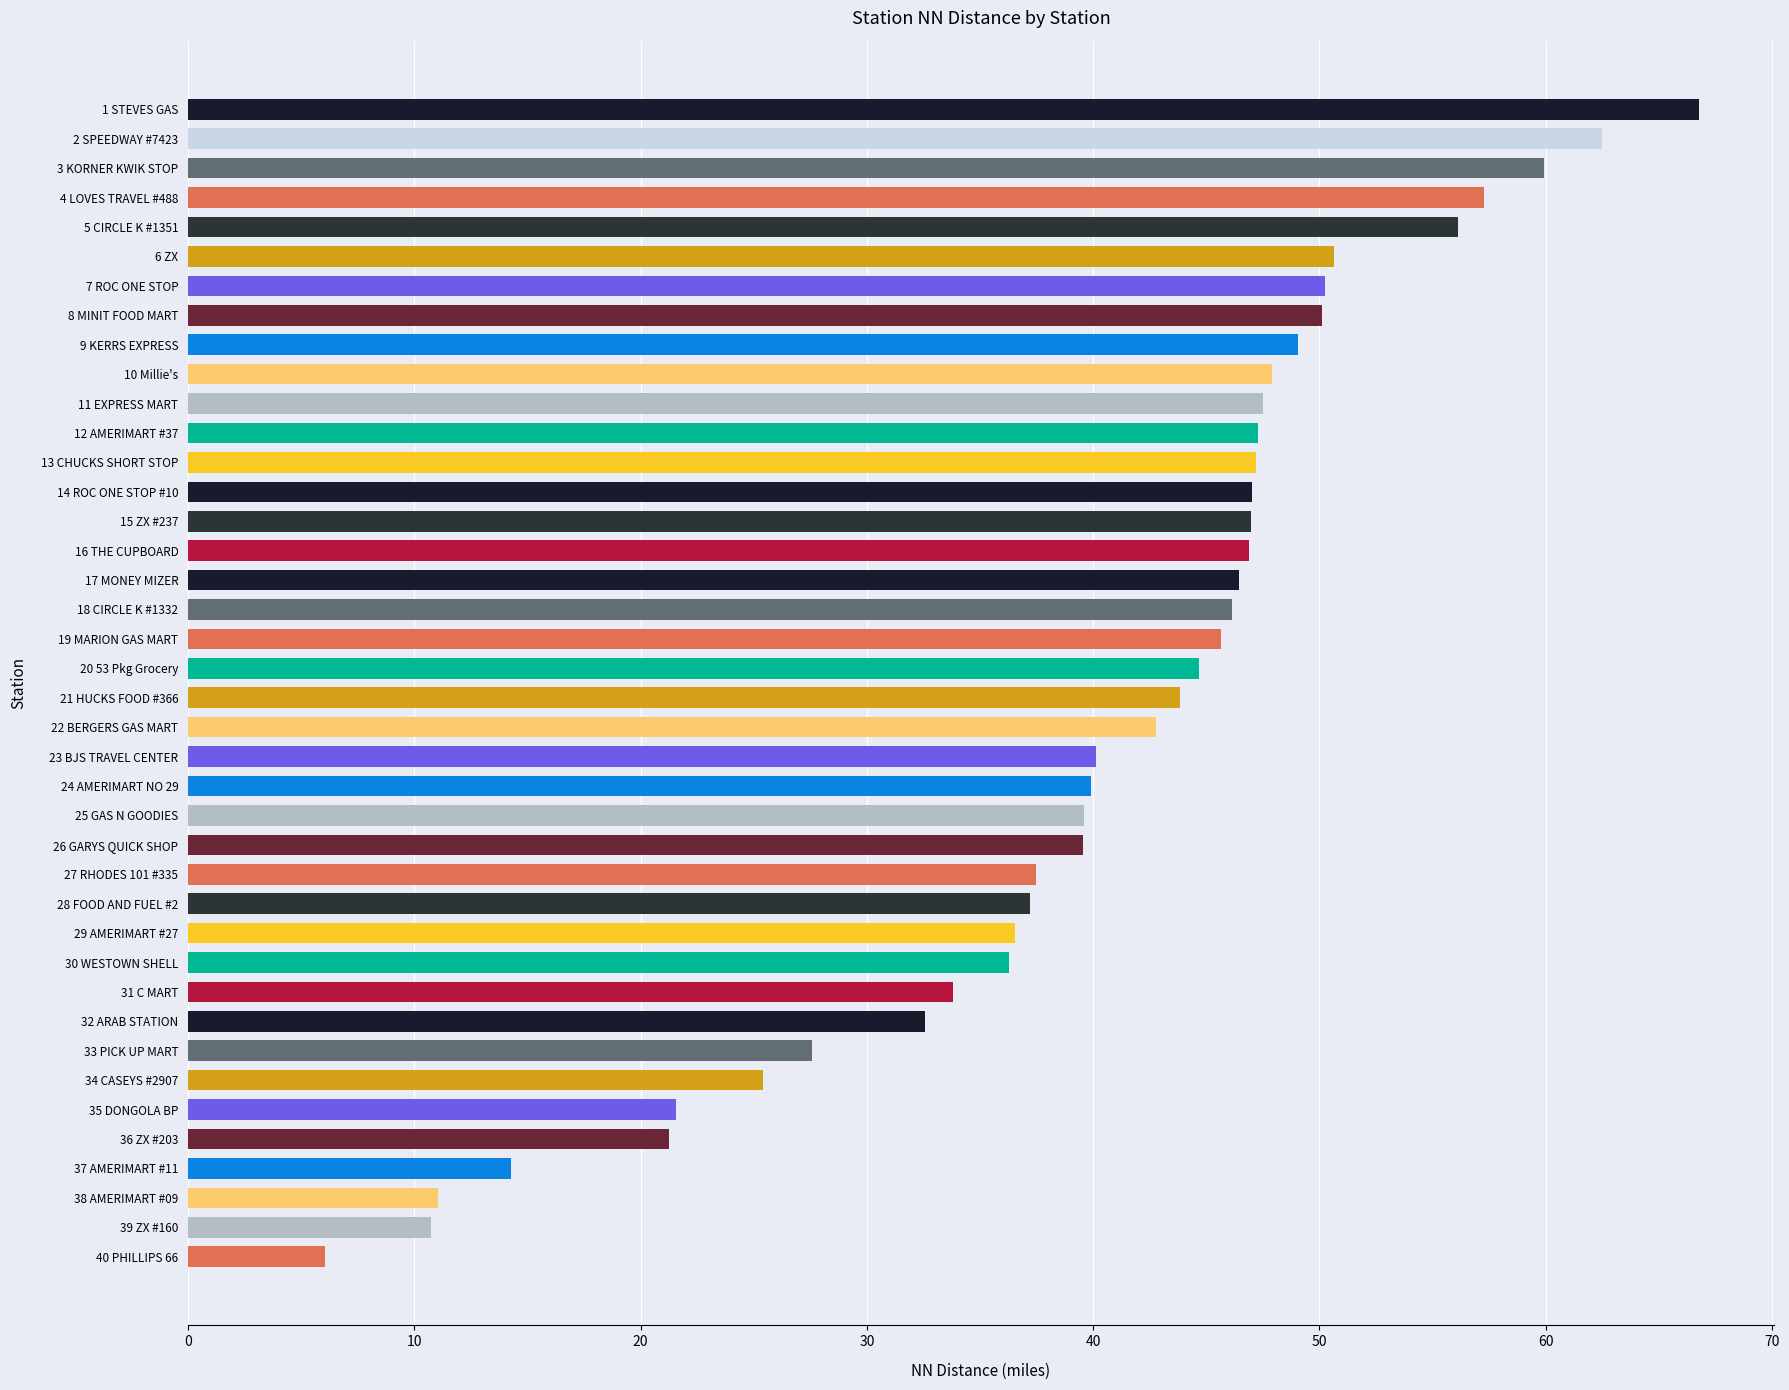

What is the label of the 9th bar from the bottom?

32 ARAB STATION